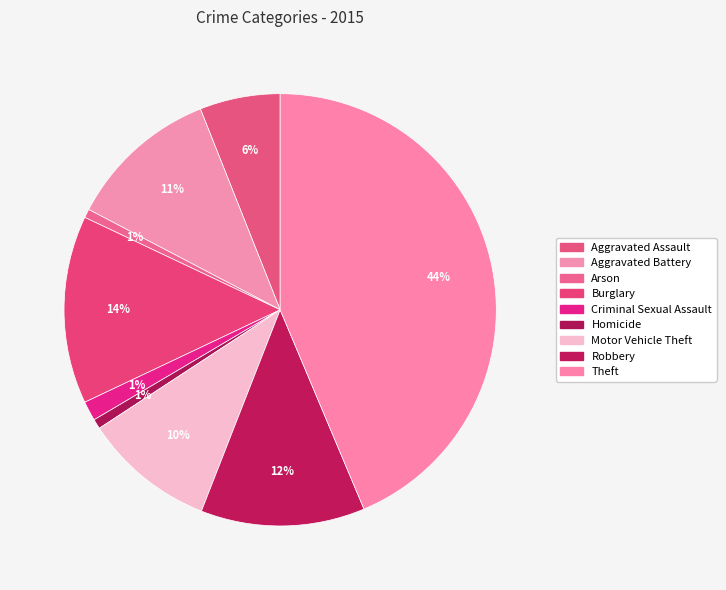

The Burglary slice represents 22% of the pie. True or false?

False